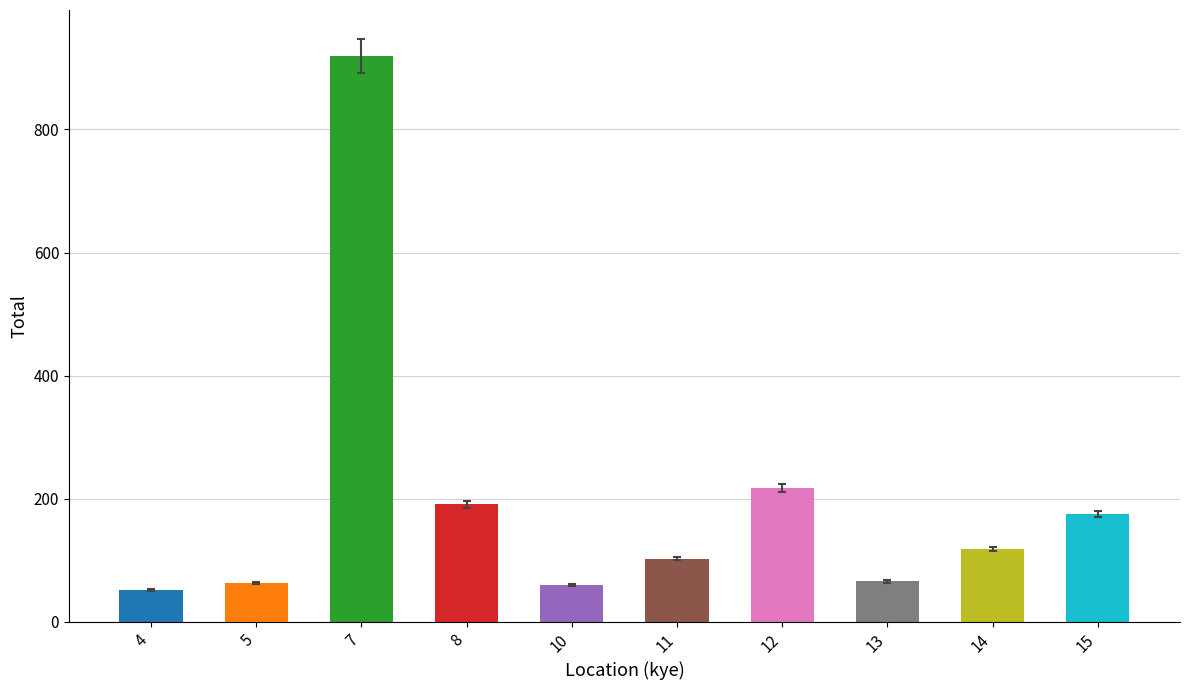

Count the number of categories in the chart.

10